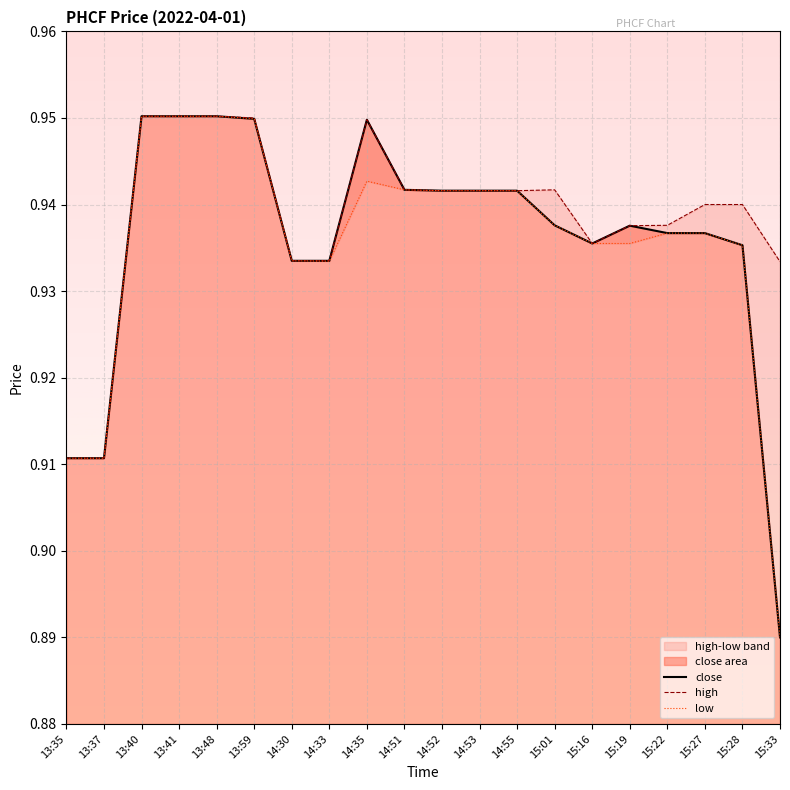

Does the chart display data point markers on the line(s)?

No